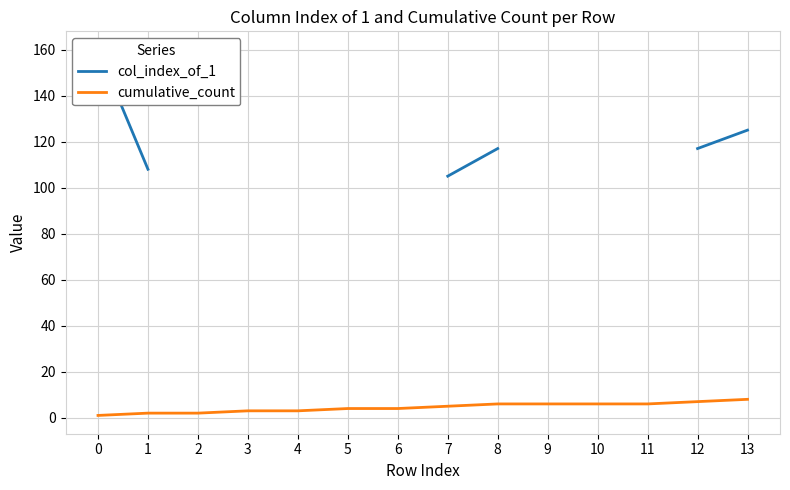

What is the maximum value for cumulative_count?

8.0